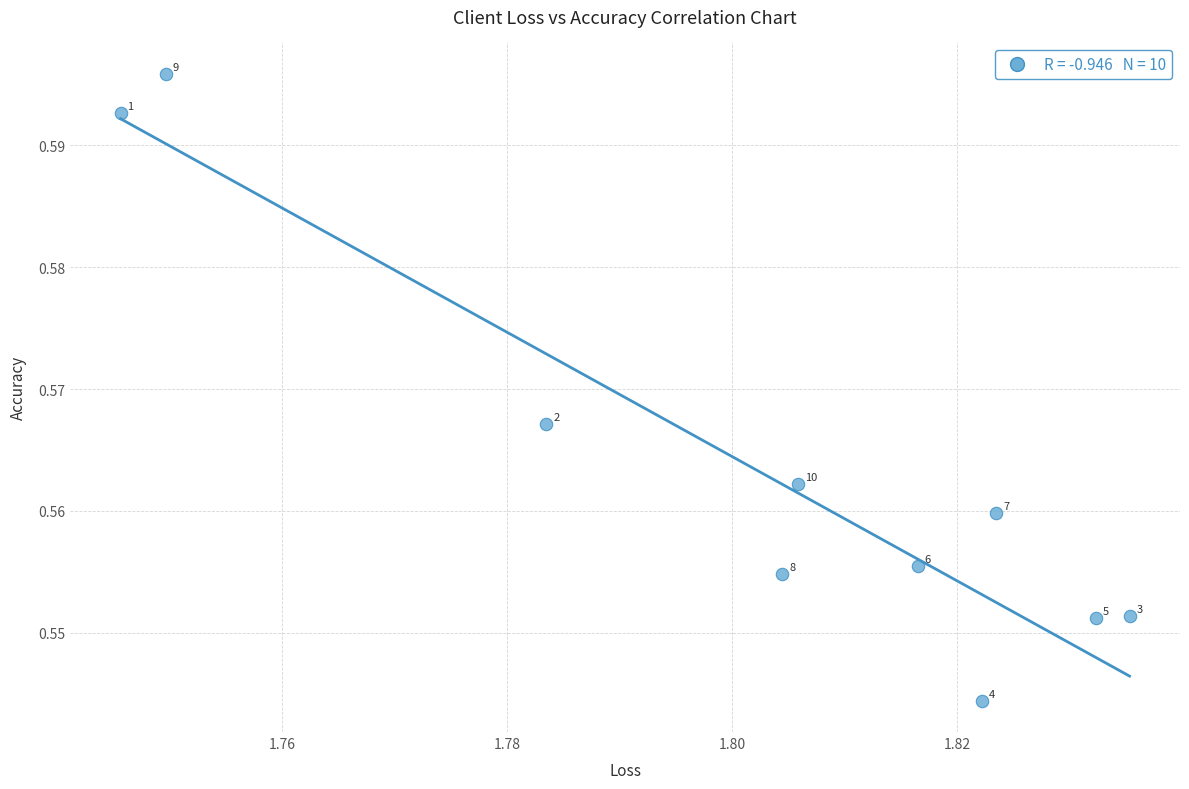

How many data points are displayed?

10